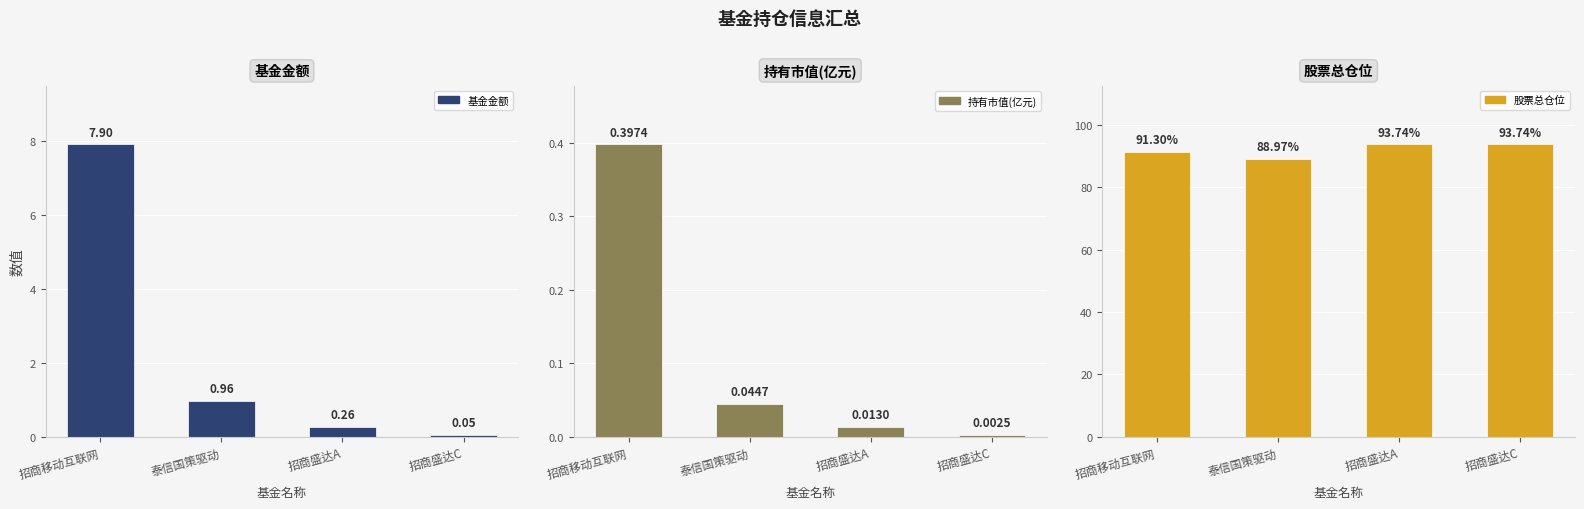

How many bars are there in total?

12